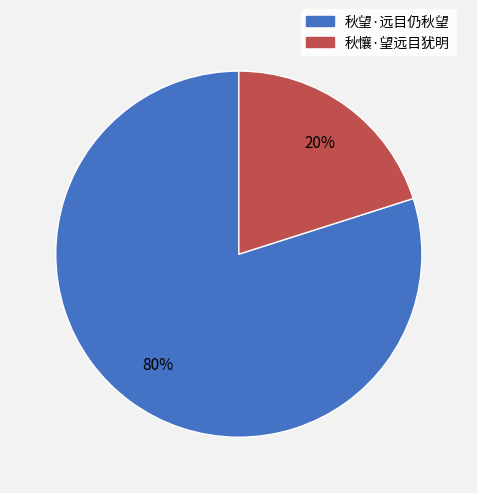

Does 秋懹·望远目犹明 represent more than half of the total?

No